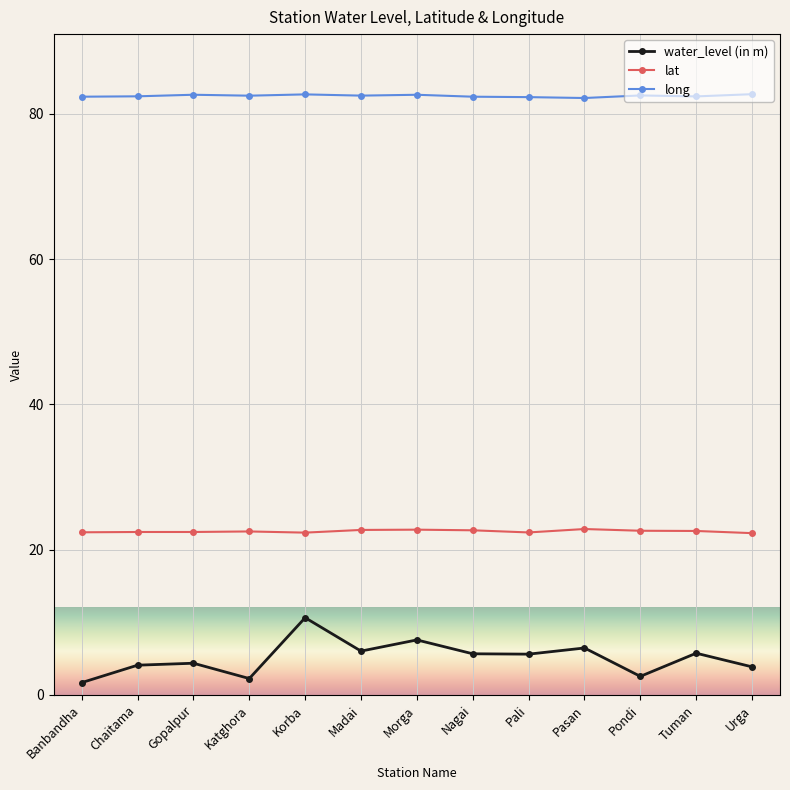

How many values in the water_level (in m) series exceed 5?

7